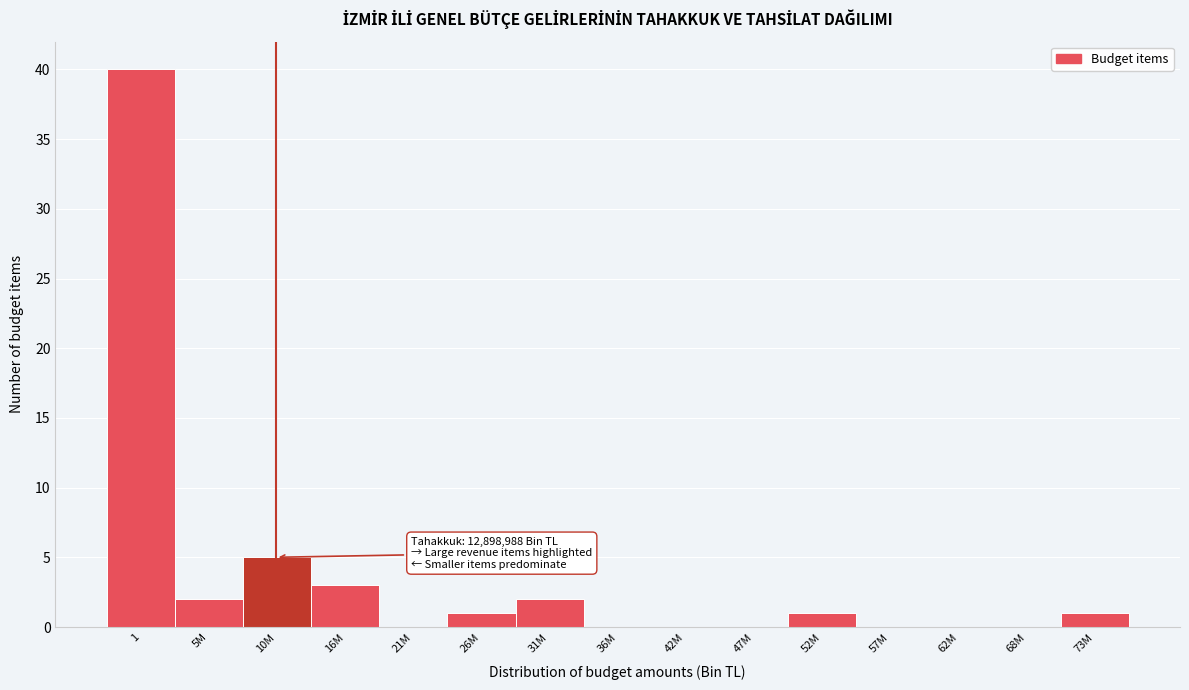

Reading left to right, transcribe all the data shown in this chart.

1=40	5M=2	10M=5	16M=3	21M=0	26M=1	31M=2	36M=0	42M=0	47M=0	52M=1	57M=0	62M=0	68M=0	73M=1